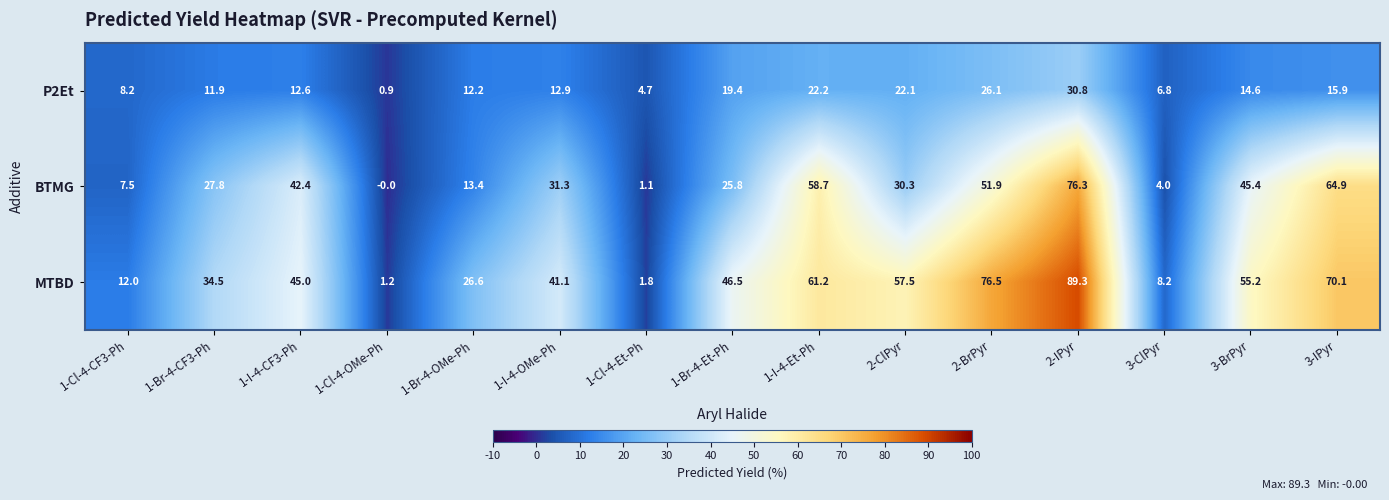

List the series in order of their peak value, highest first.

MTBD, BTMG, P2Et